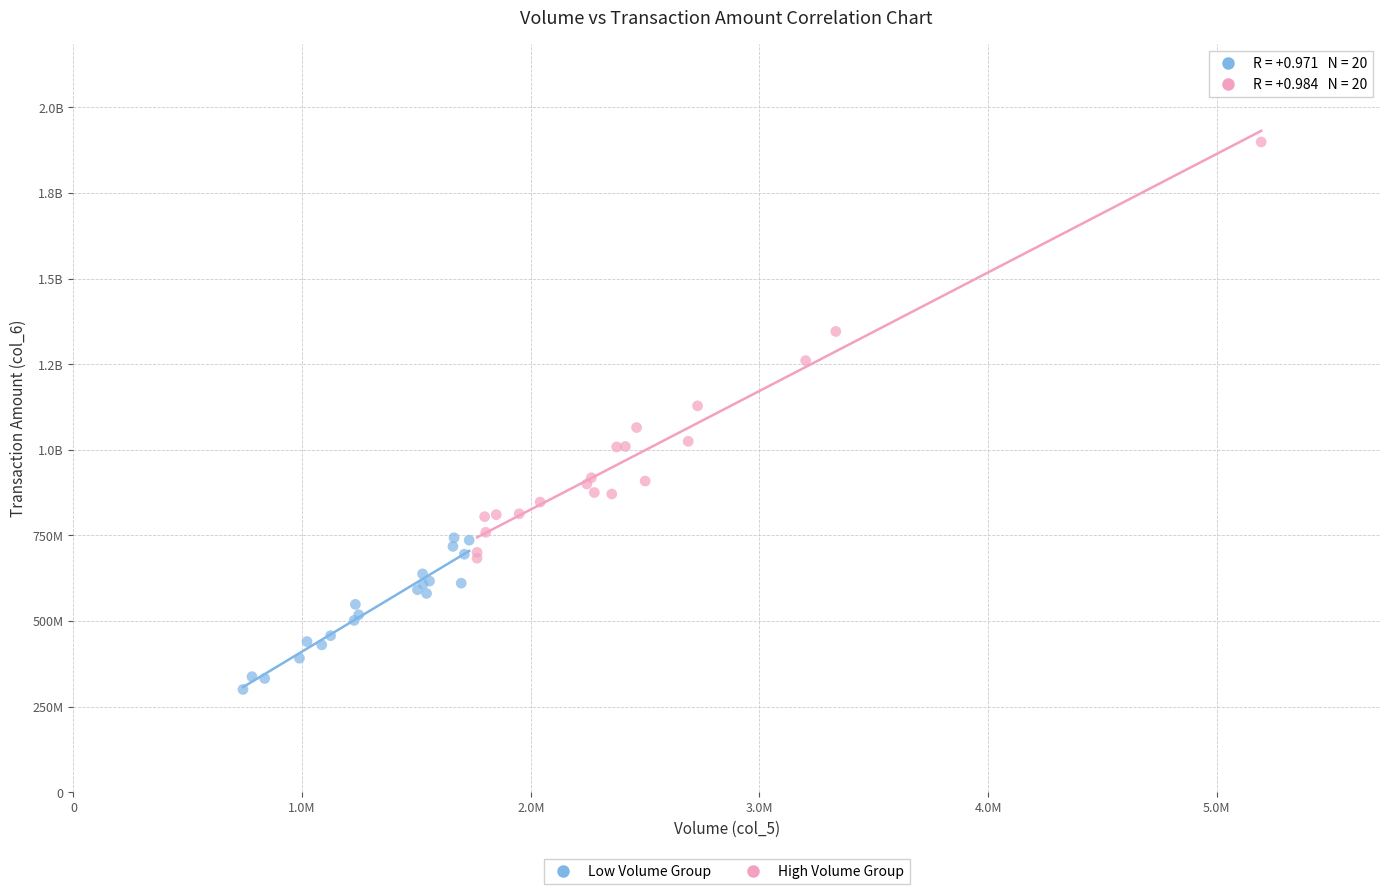

What are all the series names shown in the legend?

Low Volume Group, High Volume Group